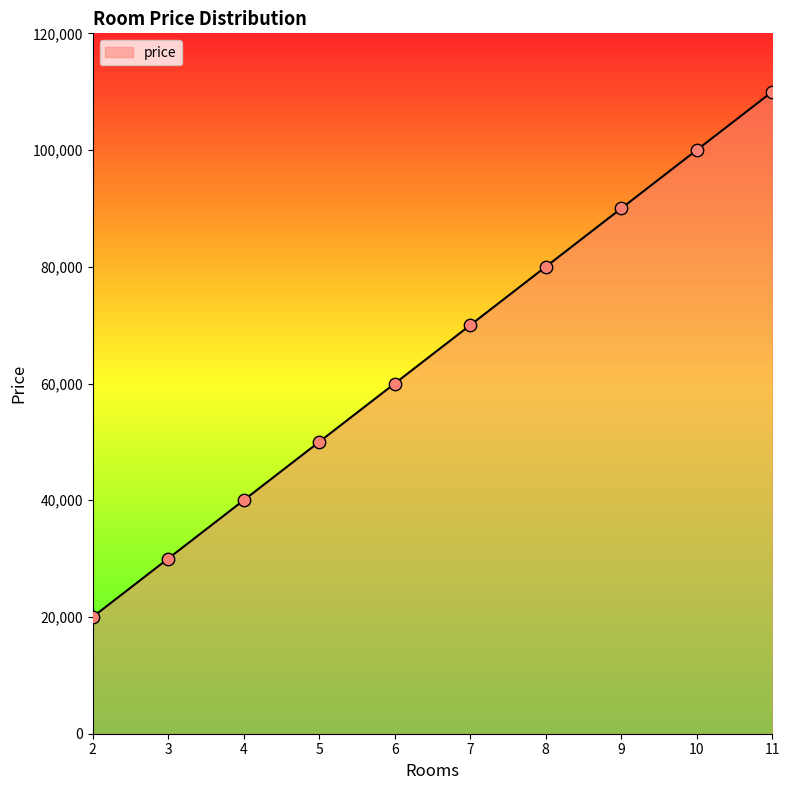

Between 5 and 9, which is larger?

9